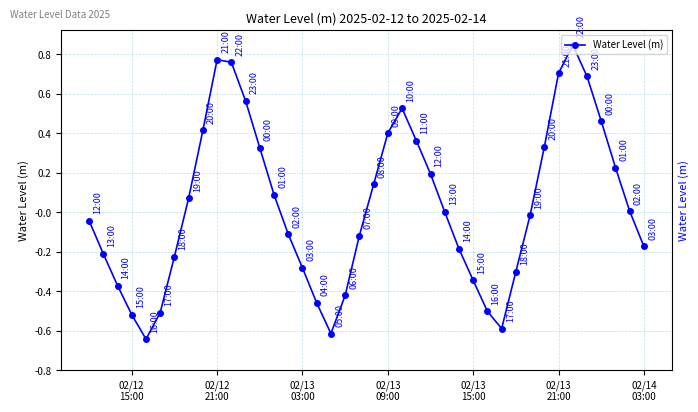

What is the difference between the maximum and minimum values?

1.5